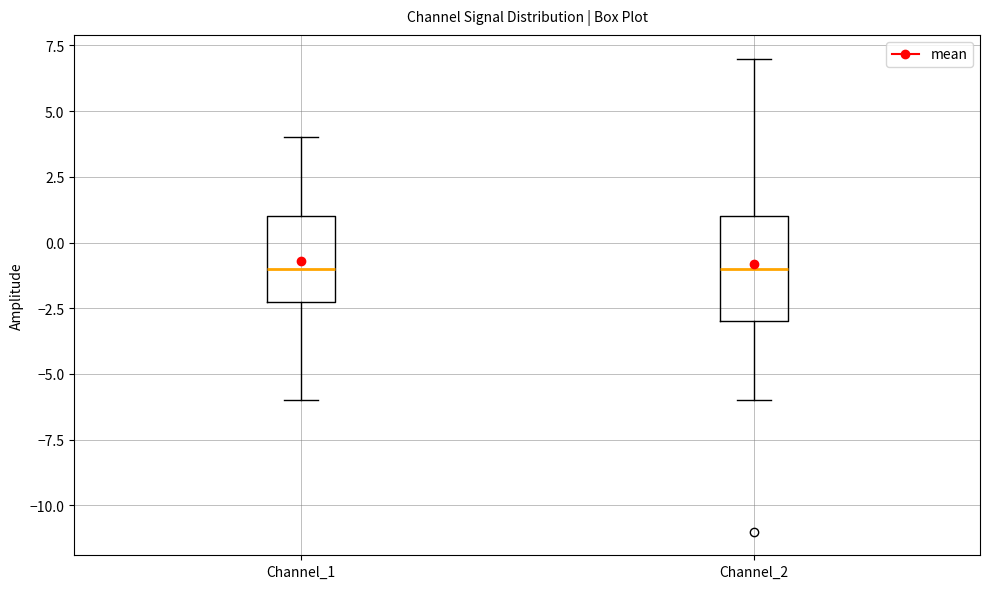

Reading left to right, read every box against the y-axis: the position of its median line, the range the box covers, and the ends of its whiskers. The values are not printed on the chart, so give them approximately, as read against the axis.

Channel_1: median -1, box -2 to 1, whiskers -6 to 4
Channel_2: median -1, box -3 to 1, whiskers -6 to 7